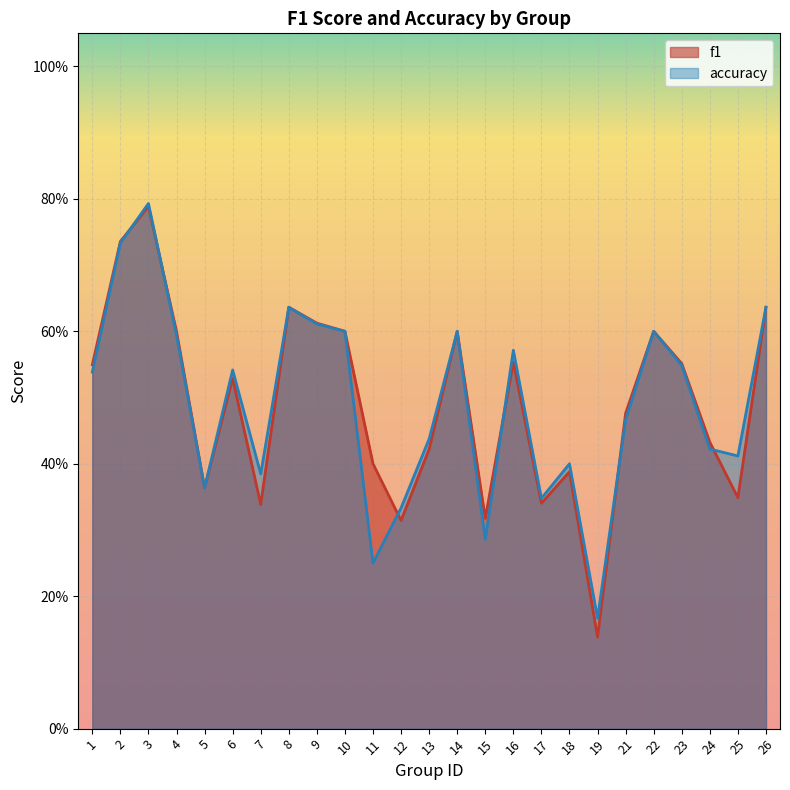

What are all the series names shown in the legend?

f1, accuracy